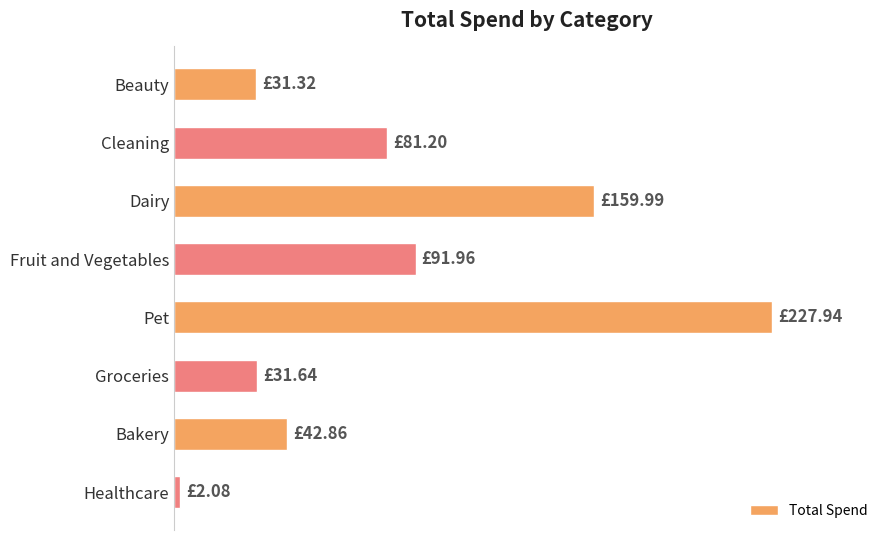

Does the chart contain any negative values?

No